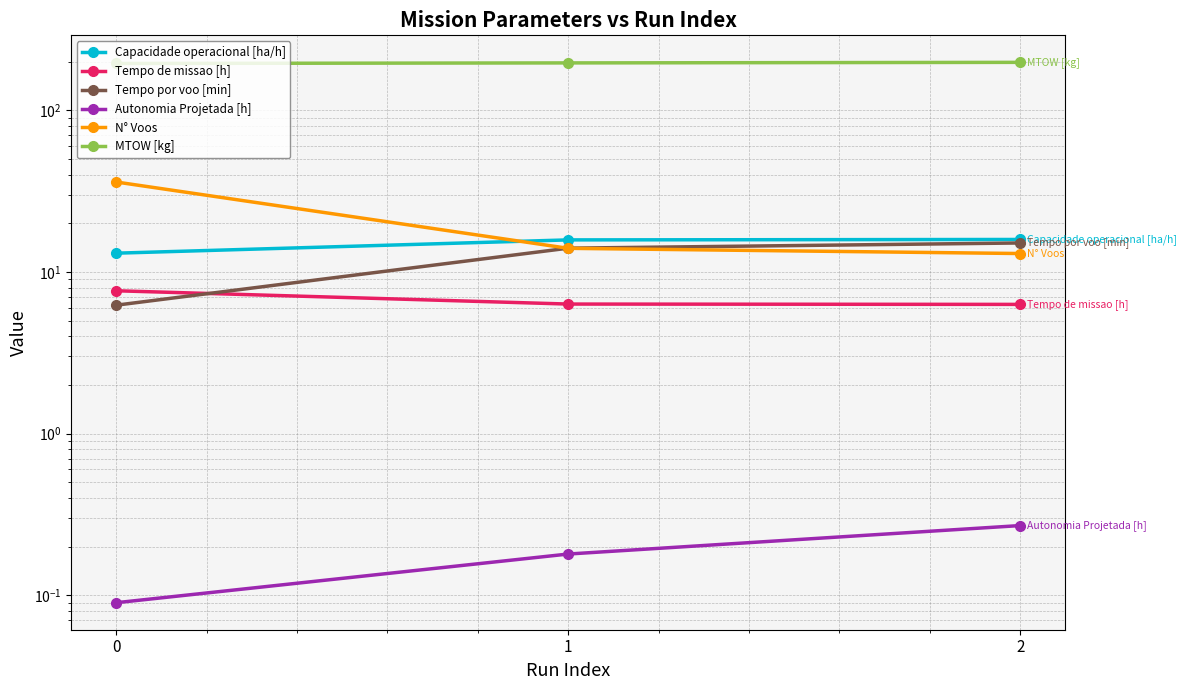

What is the sum of the Autonomia Projetada [h] values at 1 and 0?

0.3